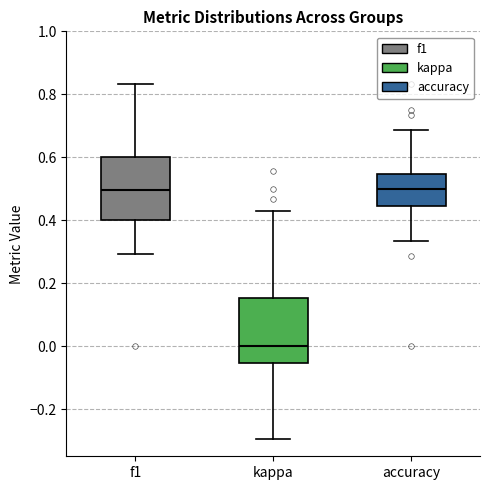

Reading left to right, read every box against the y-axis: the position of its median line, the range the box covers, and the ends of its whiskers. The values are not printed on the chart, so give them approximately, as read against the axis.

f1: median 0.50, box 0.40 to 0.60, whiskers 0.30 to 0.84
kappa: median 0.00, box -0.06 to 0.16, whiskers -0.30 to 0.42
accuracy: median 0.50, box 0.44 to 0.54, whiskers 0.34 to 0.68